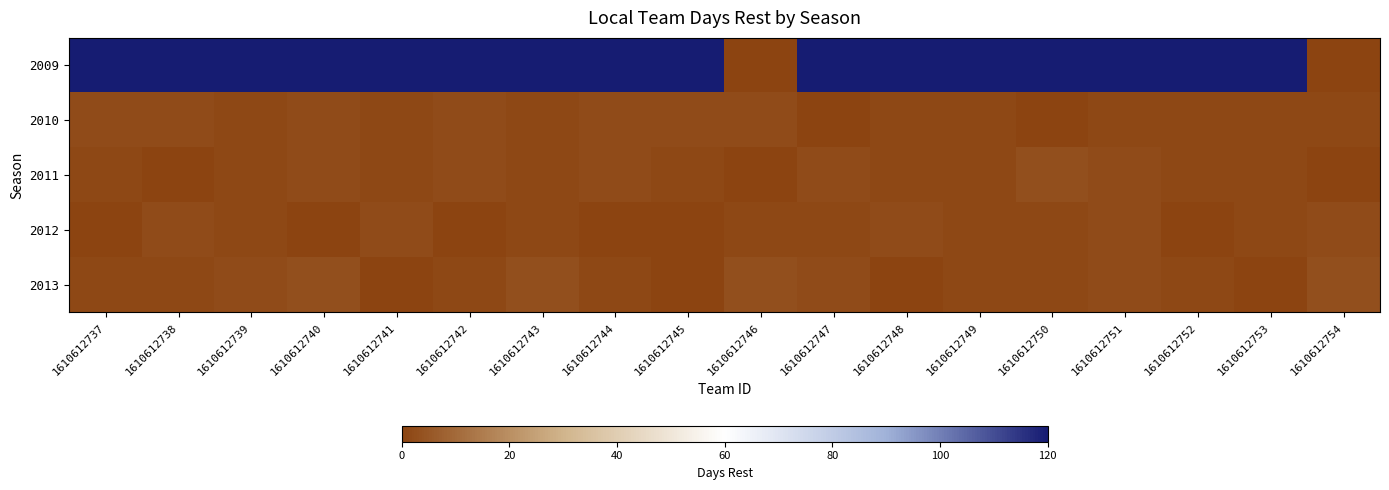

Which series has the largest total across all categories?

2009